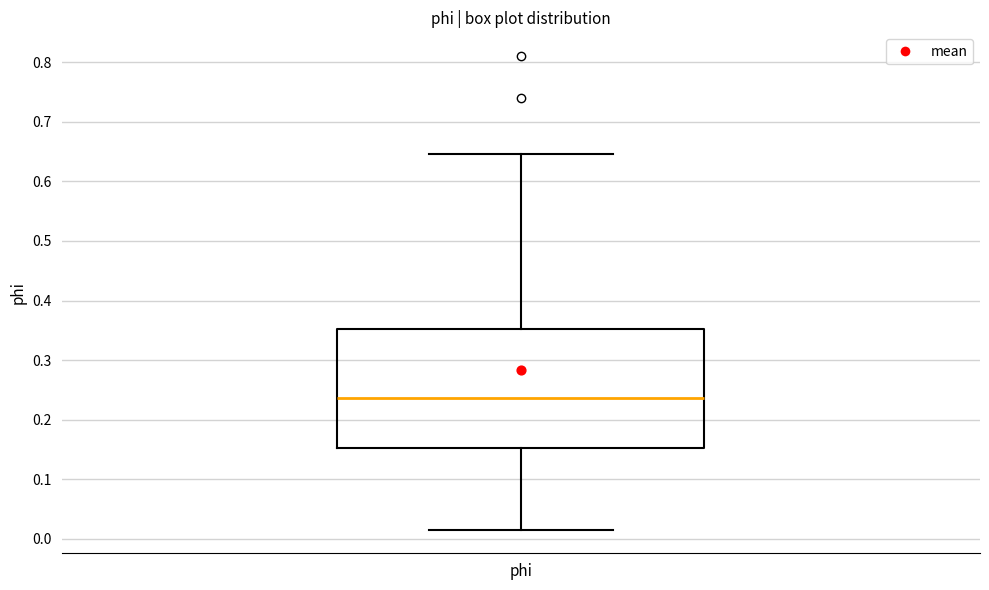

Transcribe this box plot: give where the median line is, the range the box spans, and where the two whiskers end, as read against the y-axis. The values are not printed on the chart, so give them approximately, as read against the axis.

median 0.24, box 0.15 to 0.35, whiskers 0.02 to 0.65